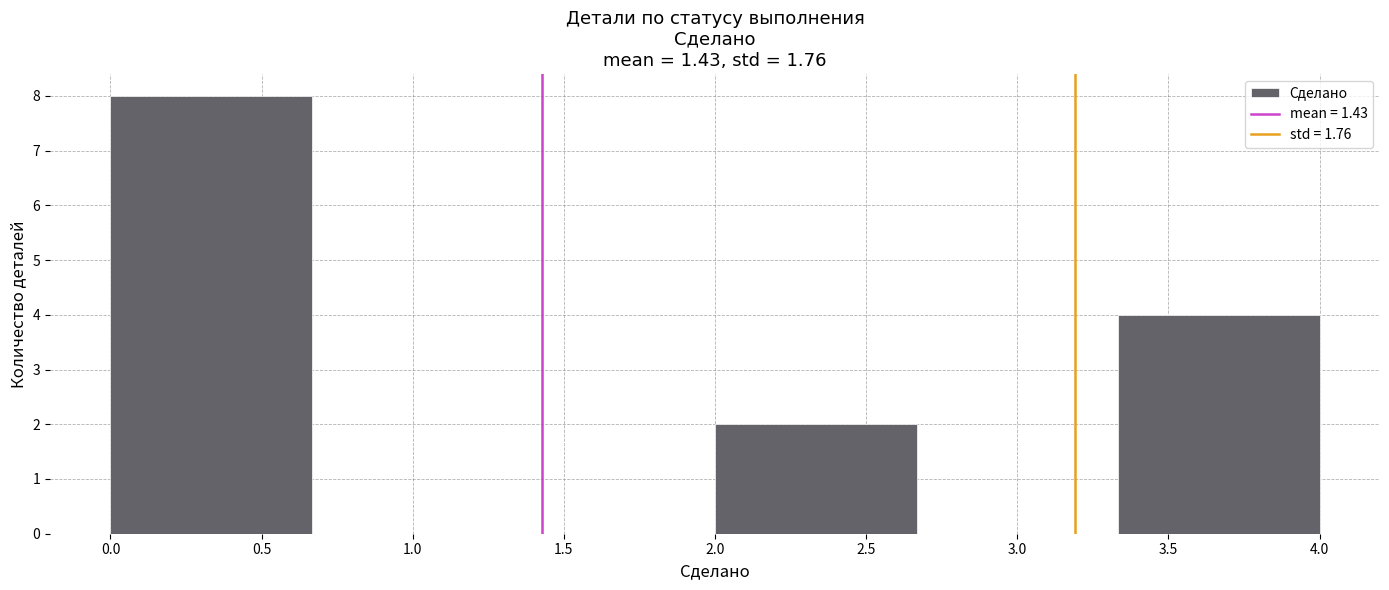

Reading left to right, list every bar in this chart as the range it spans on the x-axis followed by its height. Neither the bar edges nor the heights are printed on the chart, so give them approximately, as read against the axes.

0.00 to 0.65: 8
0.65 to 1.35: 0
1.35 to 2.00: 0
2.00 to 2.65: 2
2.65 to 3.35: 0
3.35 to 4.00: 4